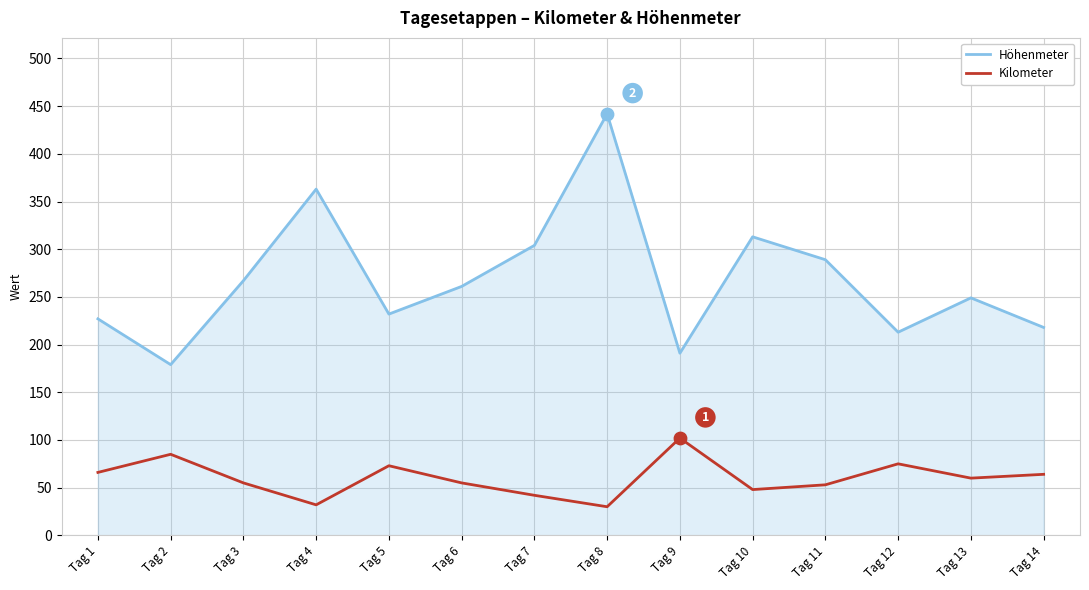

Is the value of Höhenmeter at Tag 2 greater than the value of Kilometer at Tag 13?

Yes